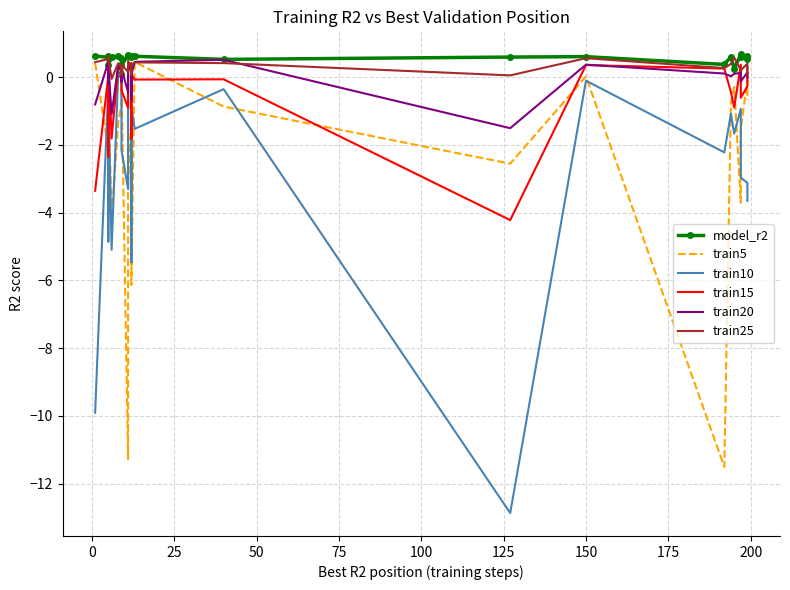

In train5, how many points are lower than both neighbors (excluding endpoints)?

8